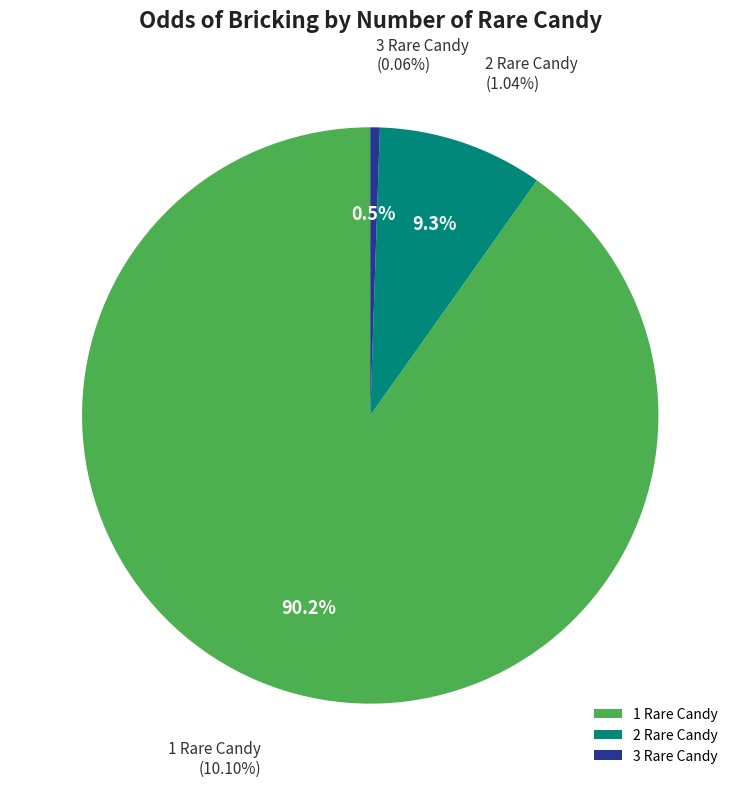

Which category accounts for the majority?

1